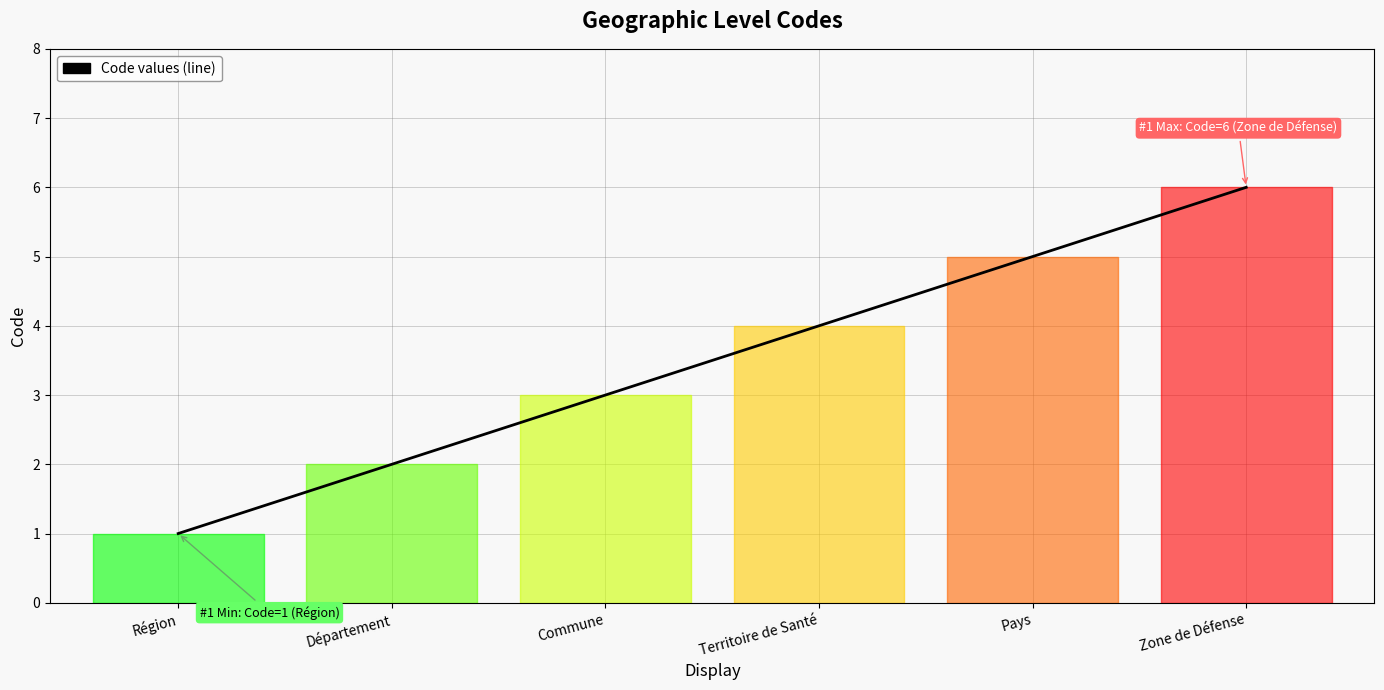

How many values are below 4?

3